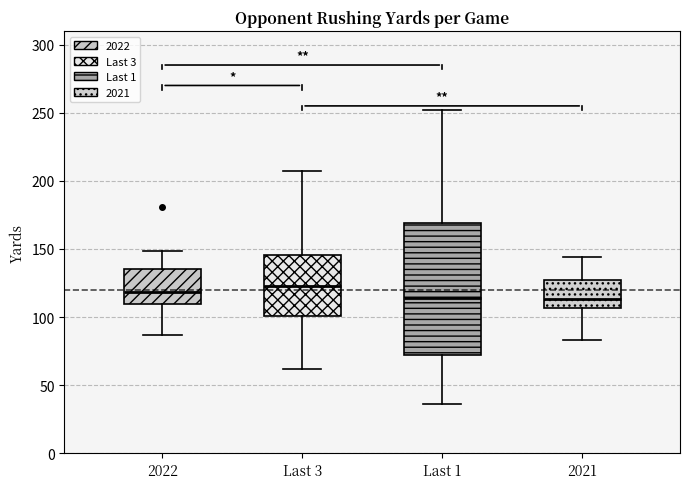

Which box is the tallest, from its lower edge to its upper edge?

Last 1